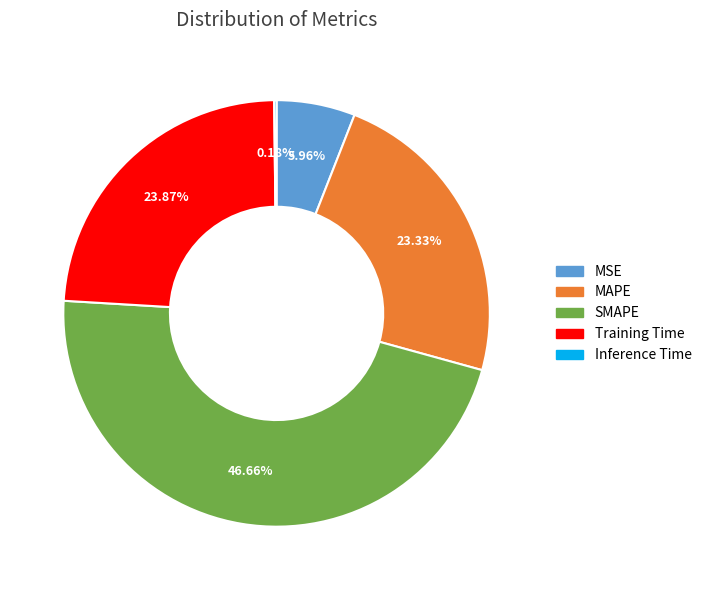

To the nearest percent, what percentage of the pie is SMAPE?

47%